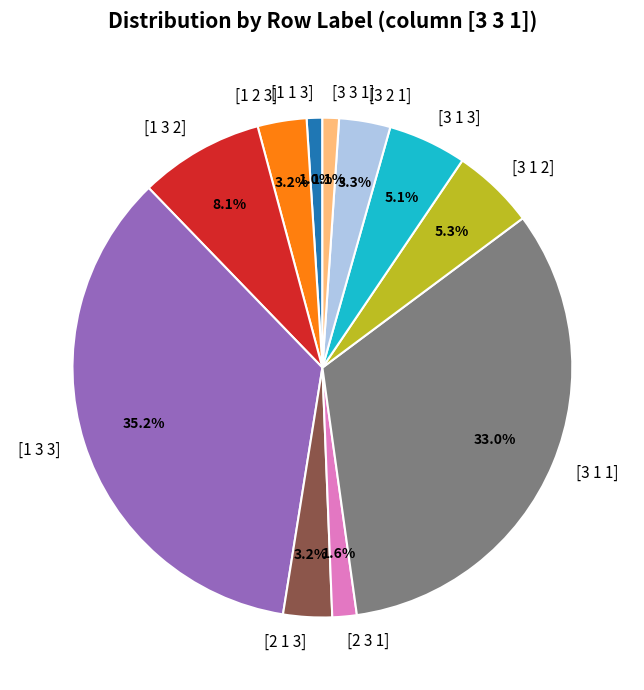

Which has a higher value, [3 1 2] or [1 2 3]?

[3 1 2]